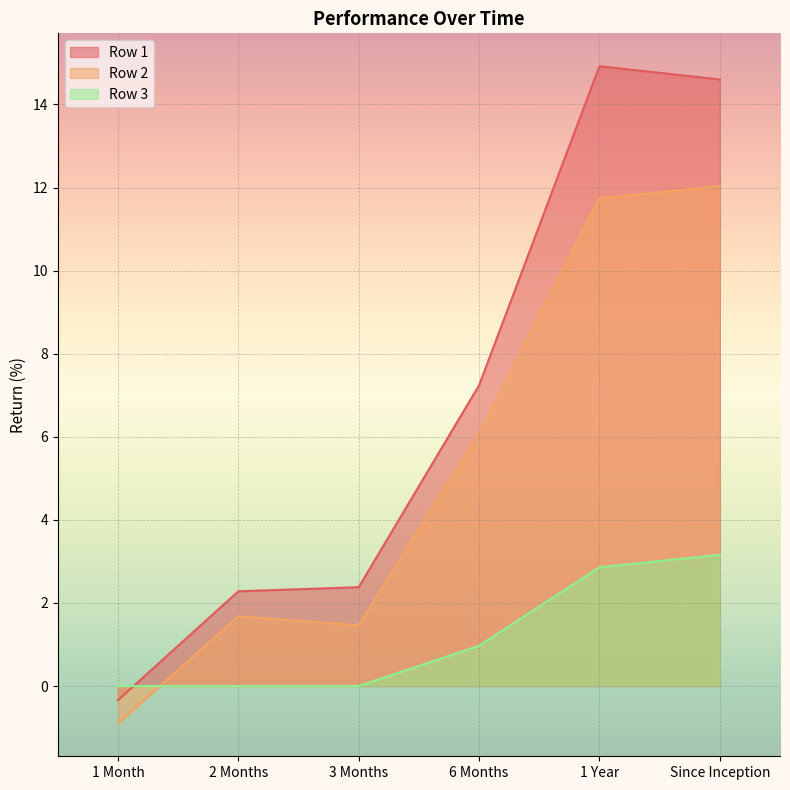

The Row 3 series shows 0.0 at 2 Months. True or false?

True